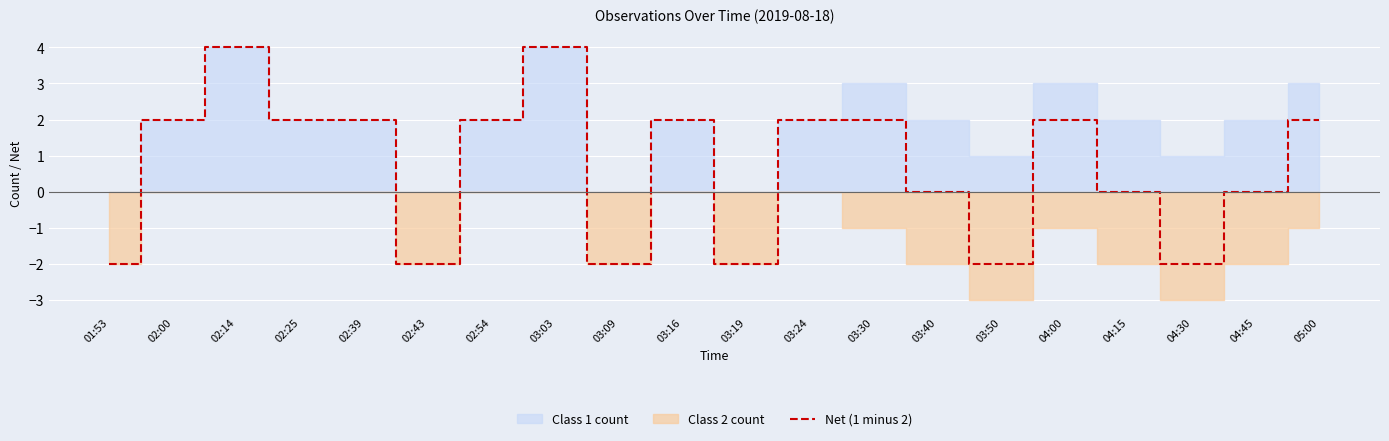

How many data points are less than 2?

9